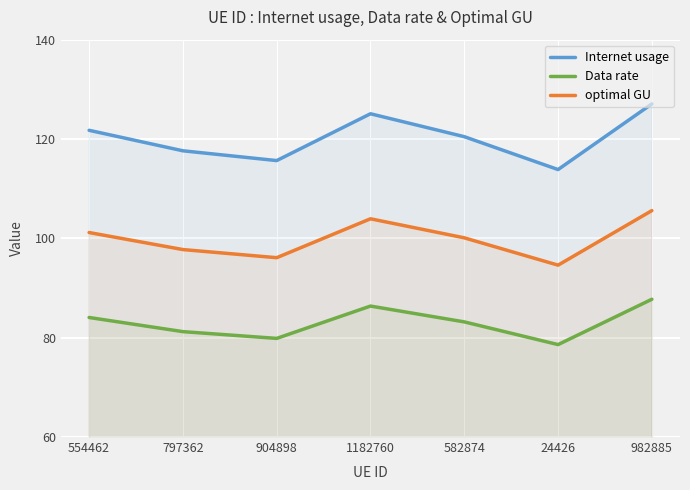

What is the lowest value of the Data rate series?

78.6